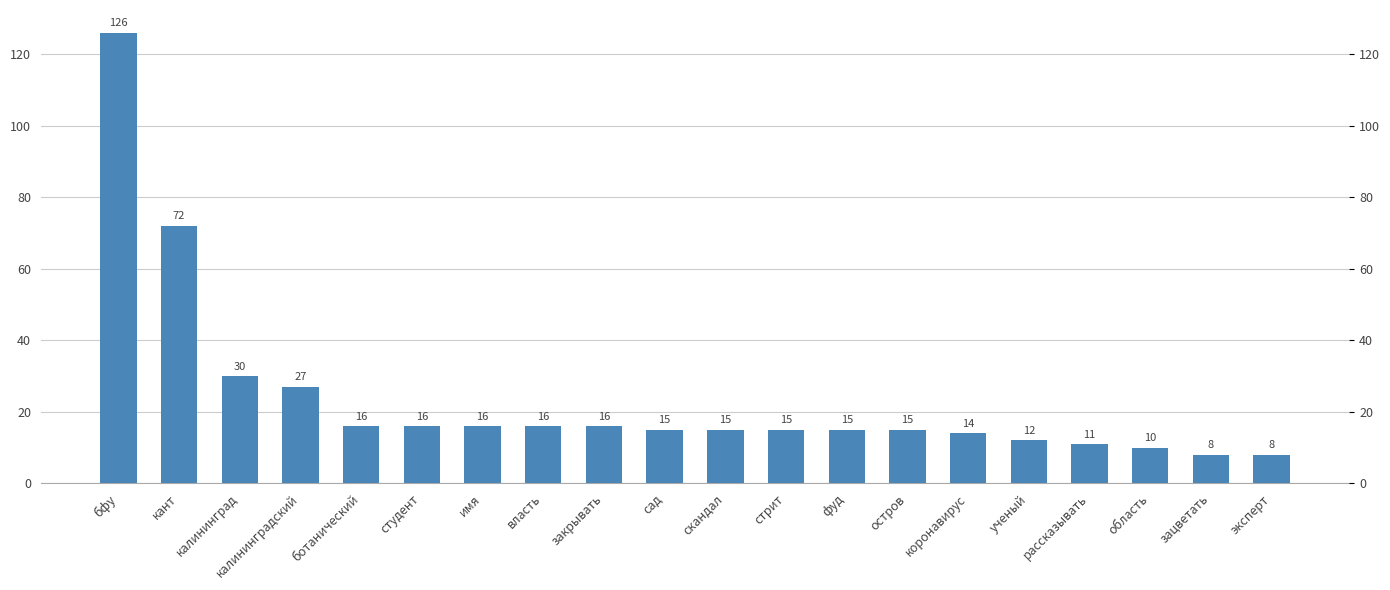

What is the smallest value displayed?

8